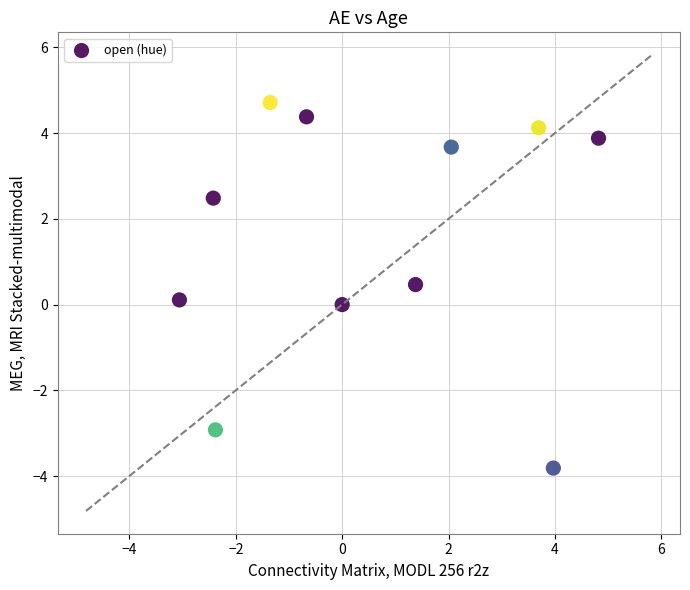

What is the range of X values (max minus min)?

7.9